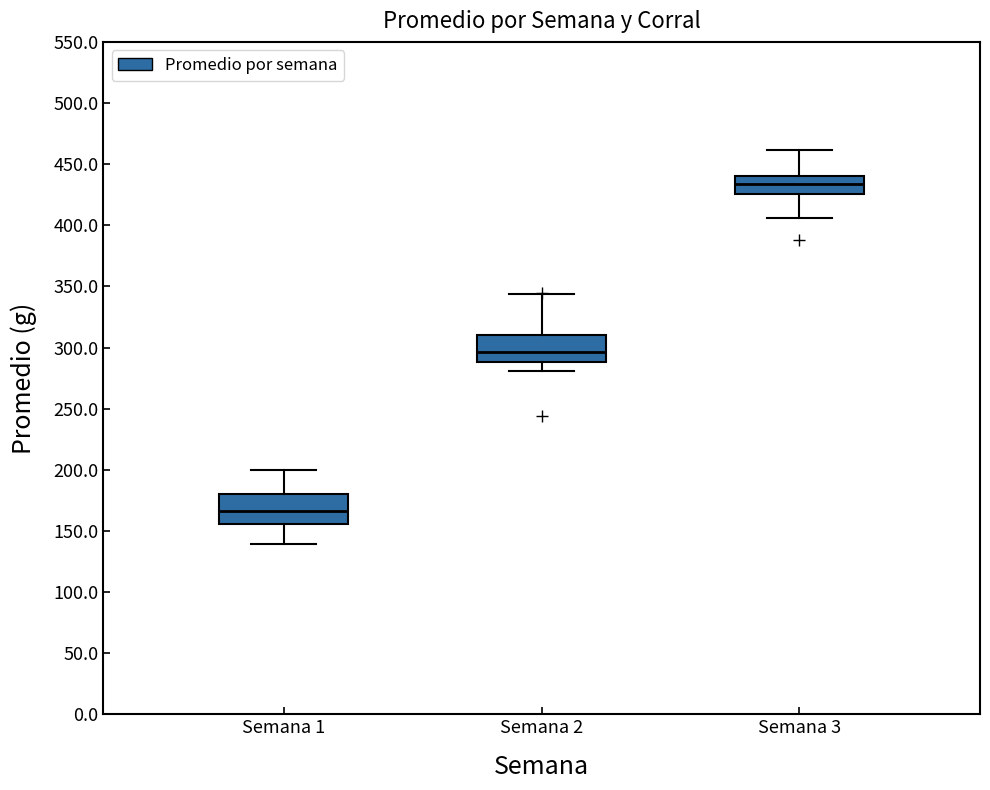

Reading left to right, transcribe this box plot: for each box, give where its median line is, the range the box spans, and where its two whiskers end, as read against the y-axis. The values are not printed on the chart, so give them approximately, as read against the axis.

Semana 1: median 165, box 155 to 180, whiskers 140 to 200
Semana 2: median 295, box 290 to 310, whiskers 280 to 345
Semana 3: median 435, box 425 to 440, whiskers 405 to 460